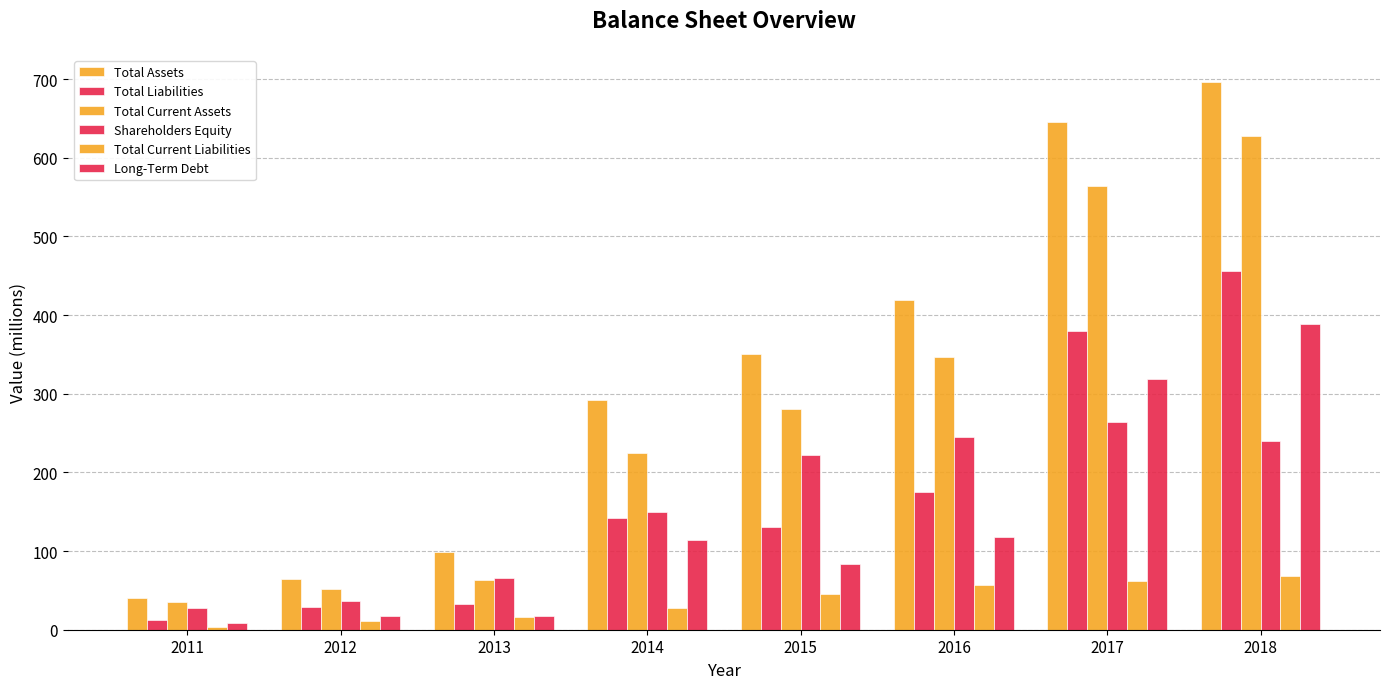

How many categories are shown in the chart?

8